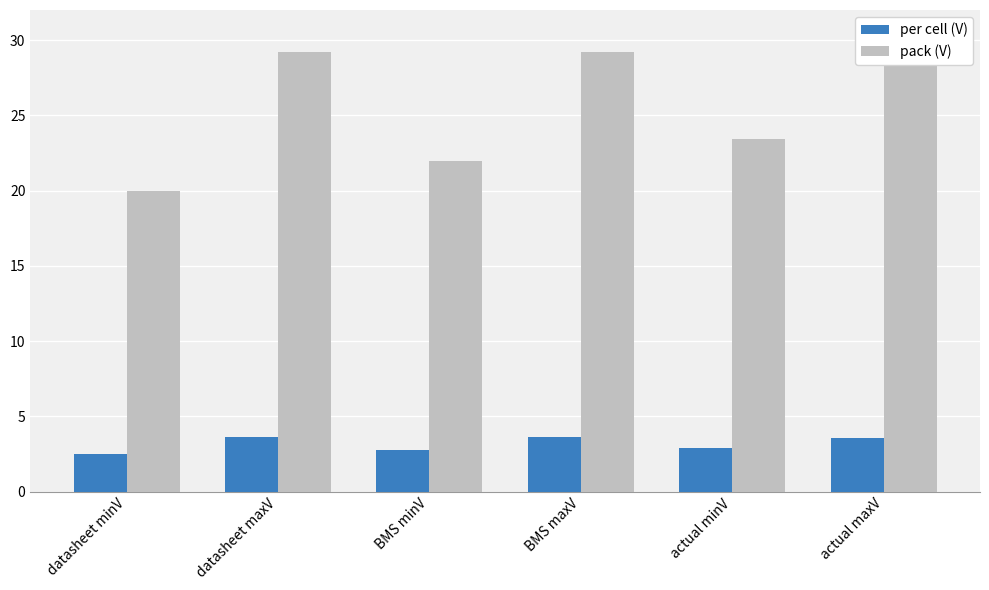

What is the minimum value for per cell (V)?

2.5